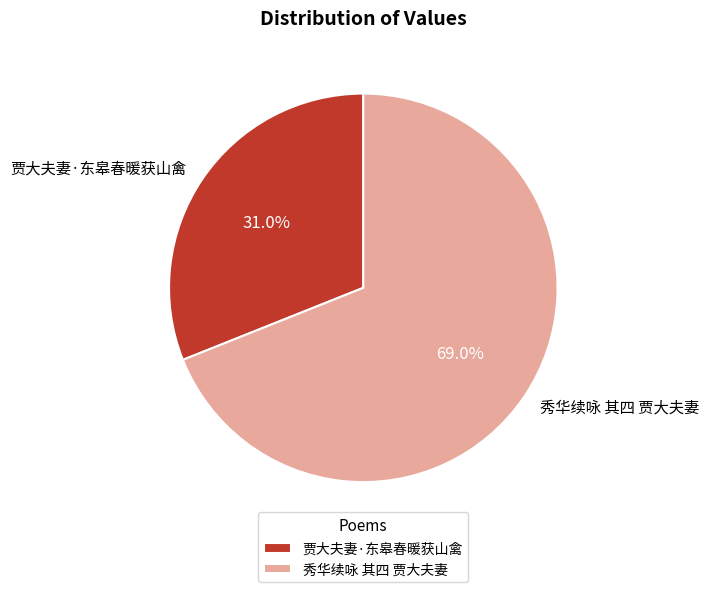

Is it true that 秀华续咏 其四 贾大夫妻 is 55% of the pie?

False